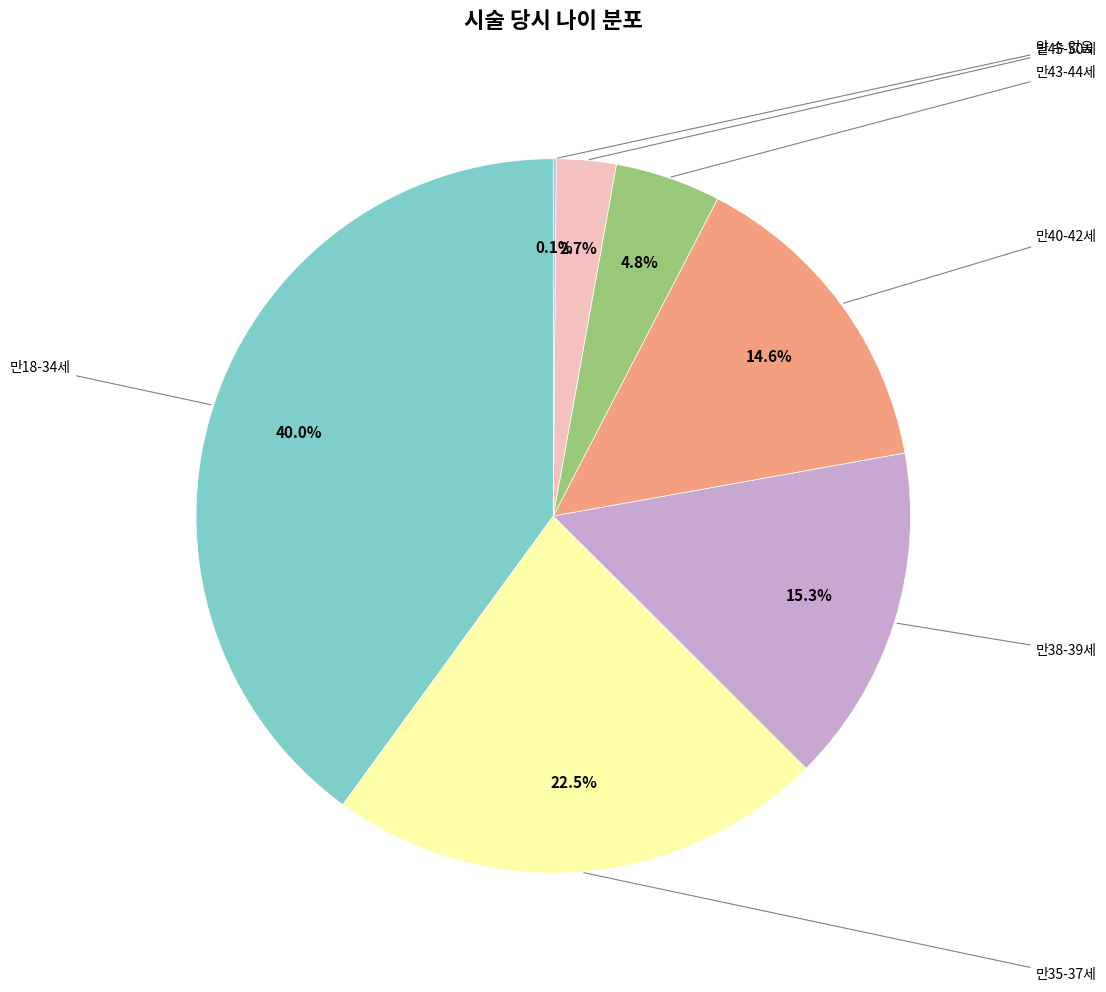

What percentage is the 만35-37세 slice, to the nearest percent?

23%